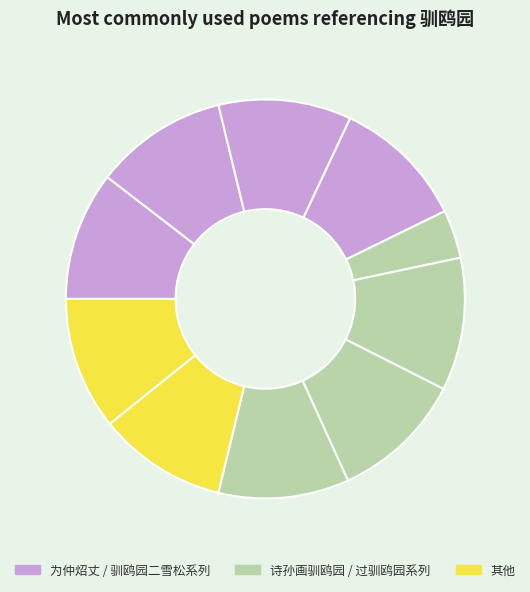

Count the number of slices in the pie.

10